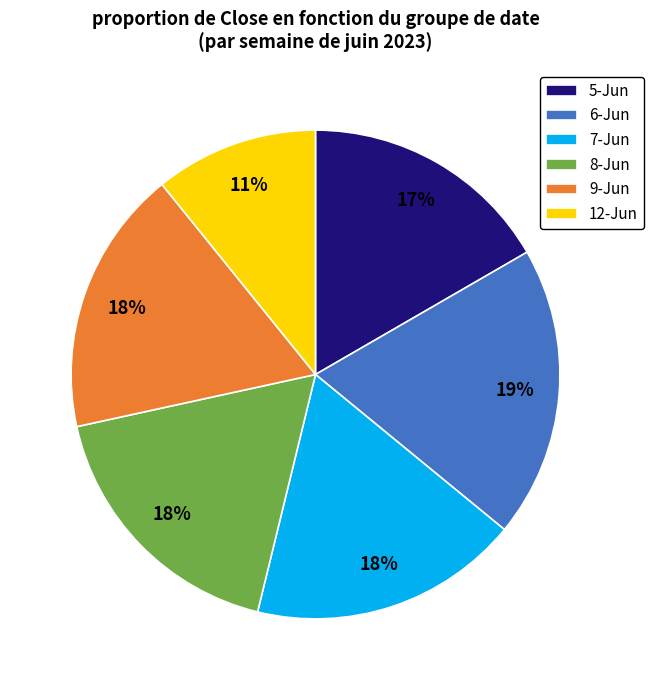

Count the number of slices in the pie.

6